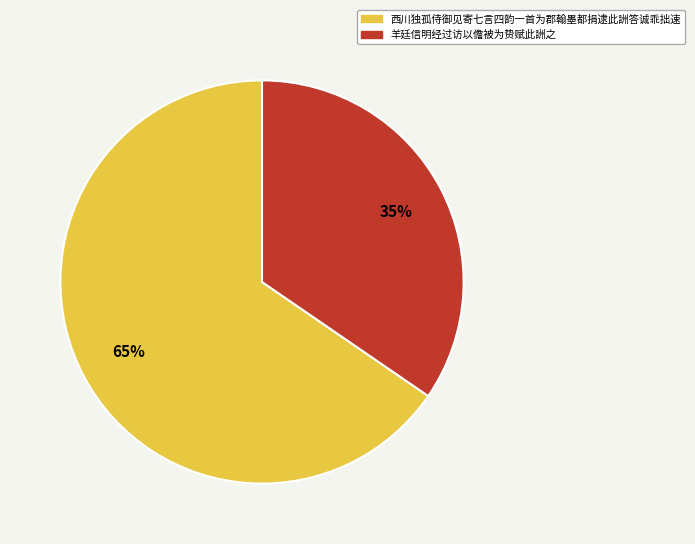

Do 西川独孤侍御见寄七言四韵一首为郡翰墨都捐逮此詶答诚乖拙速 and 羊廷信明经过访以儋被为贽赋此詶之 together represent more than half of the pie?

Yes